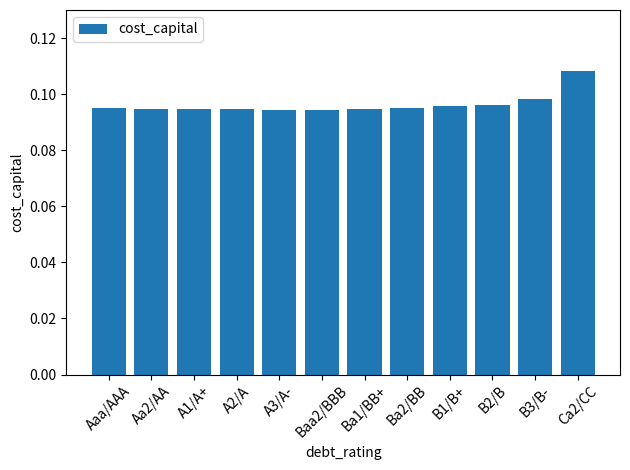

At which category does the chart reach its peak across all series?

Ca2/CC